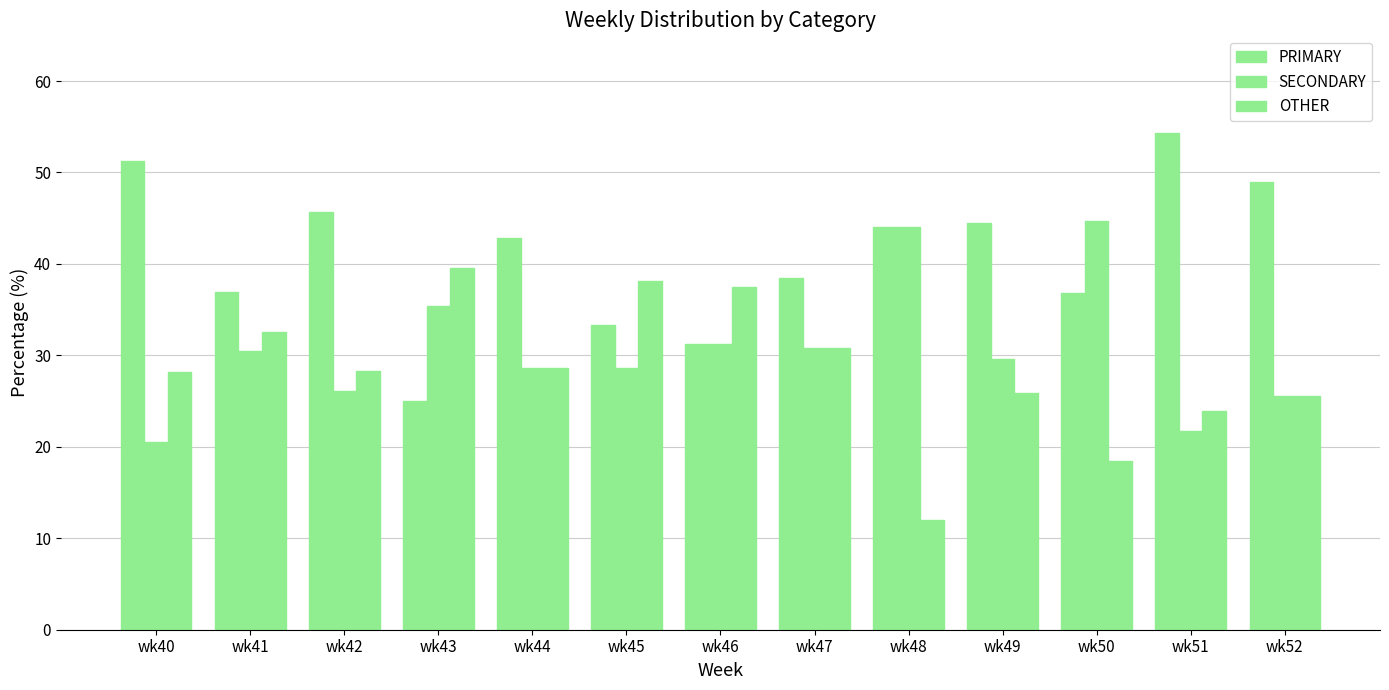

Rank the series by their maximum value, from highest to lowest.

PRIMARY, SECONDARY, OTHER